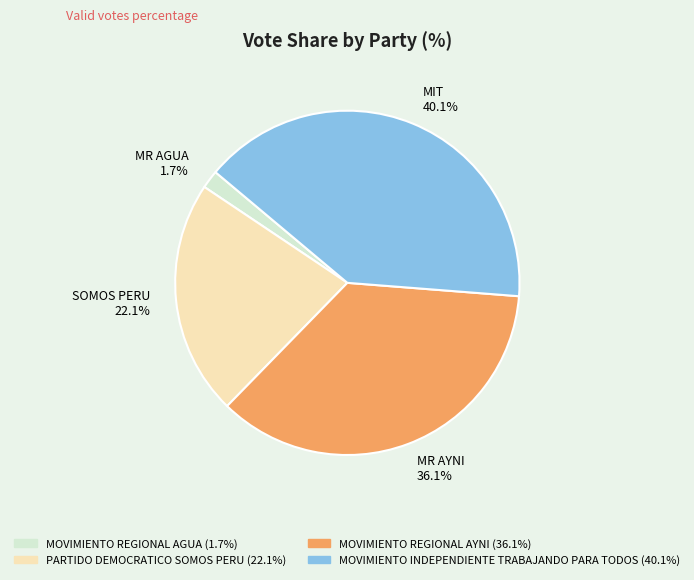

The PARTIDO DEMOCRATICO SOMOS PERU slice represents 22% of the pie. True or false?

True